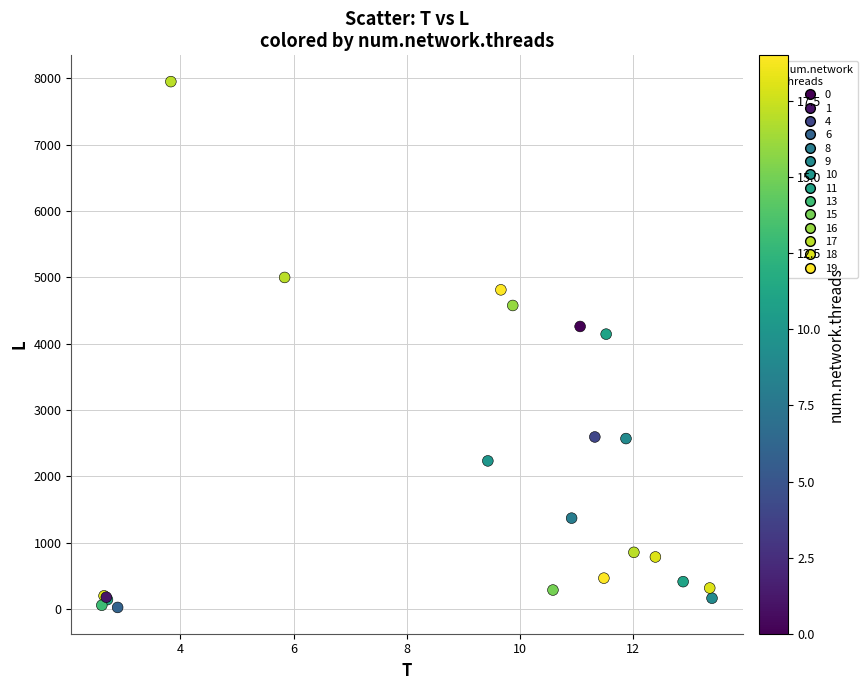

What Y value in the scatter plot is closest to 3987?

4144.6